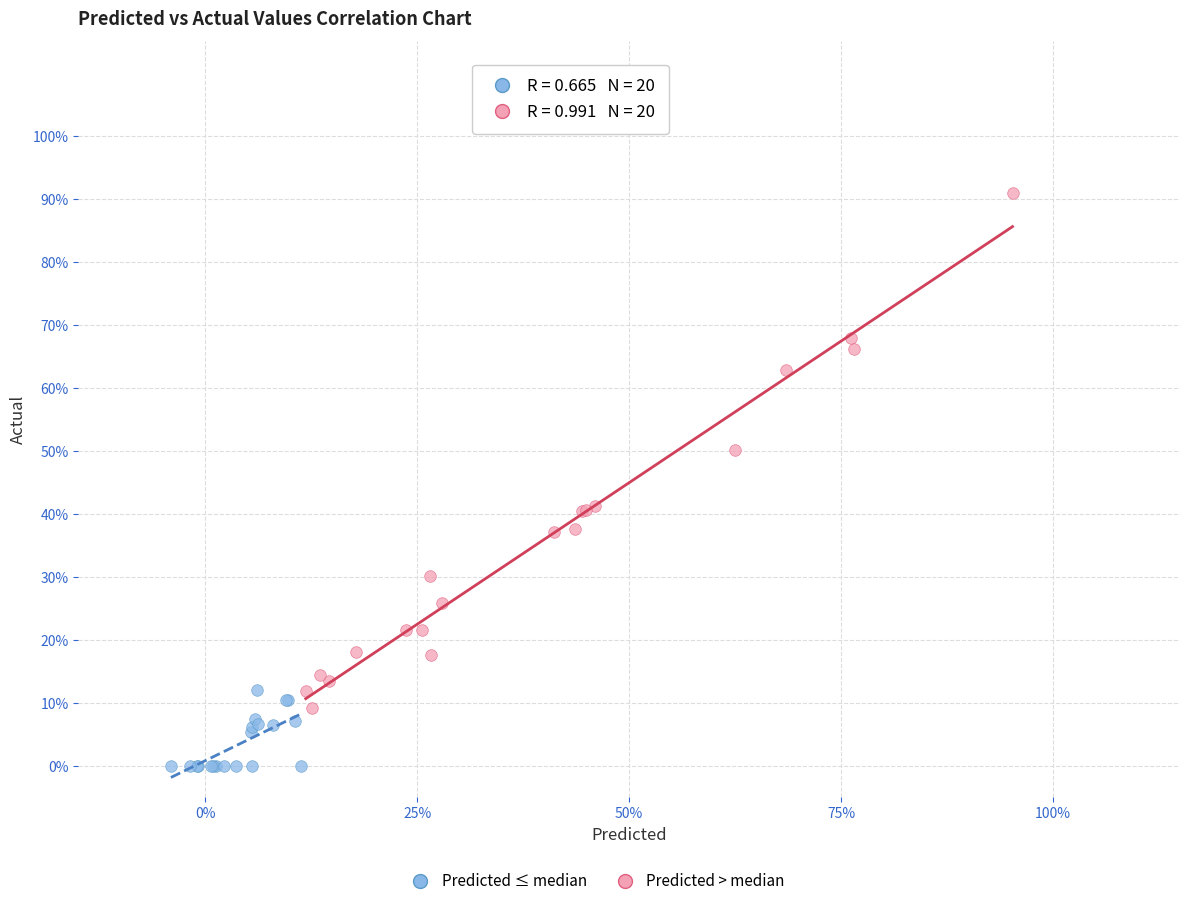

Which series contains the lowest Y value?

Predicted ≤ median